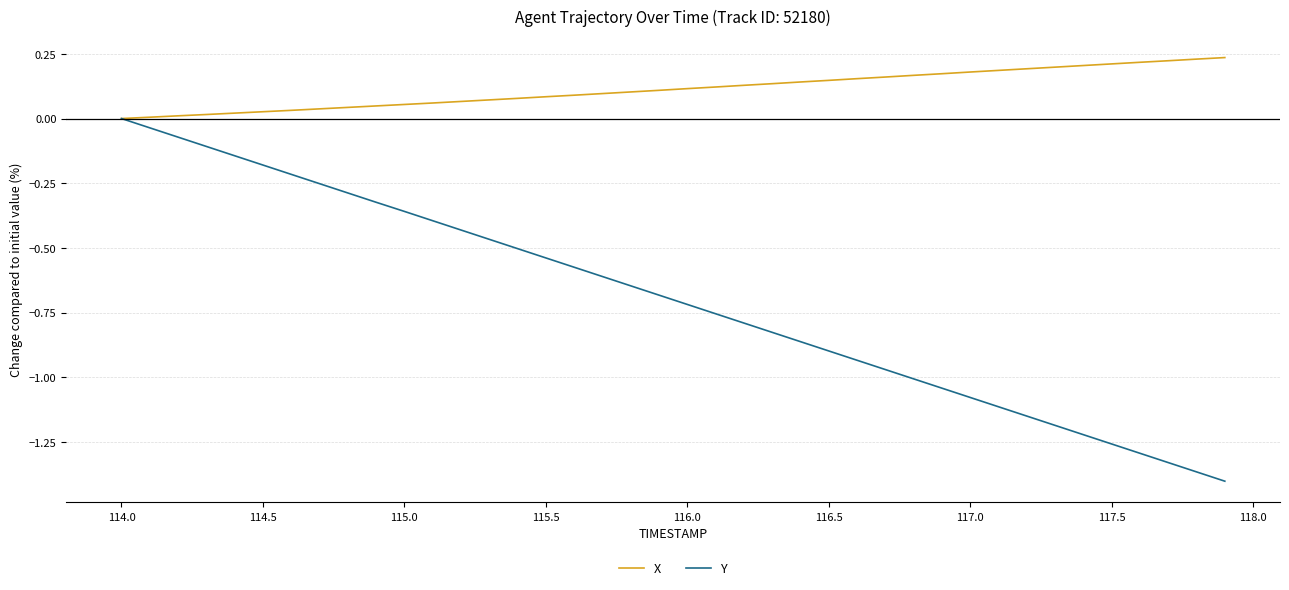

What is the difference between the maximum and minimum values in the Y series?

1.4